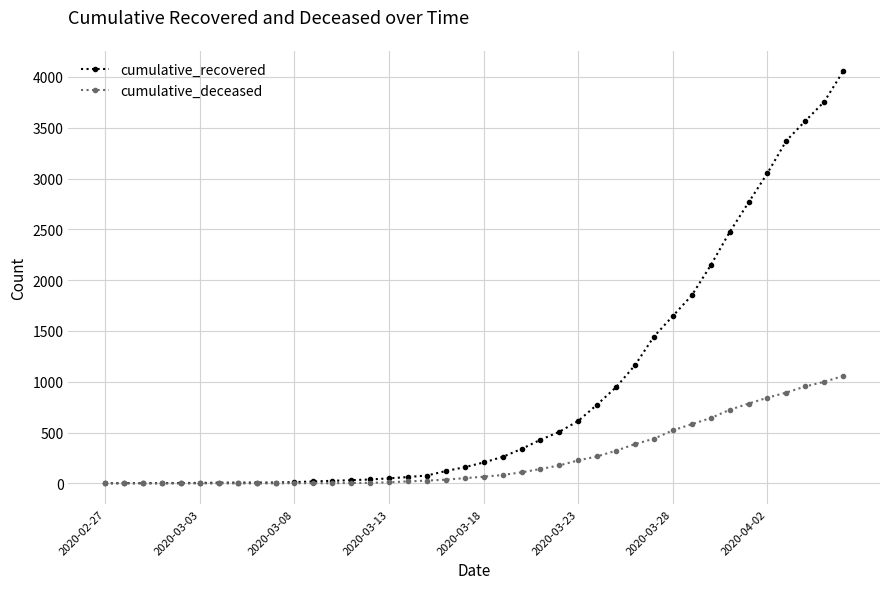

What is the maximum value for cumulative_deceased?

1057